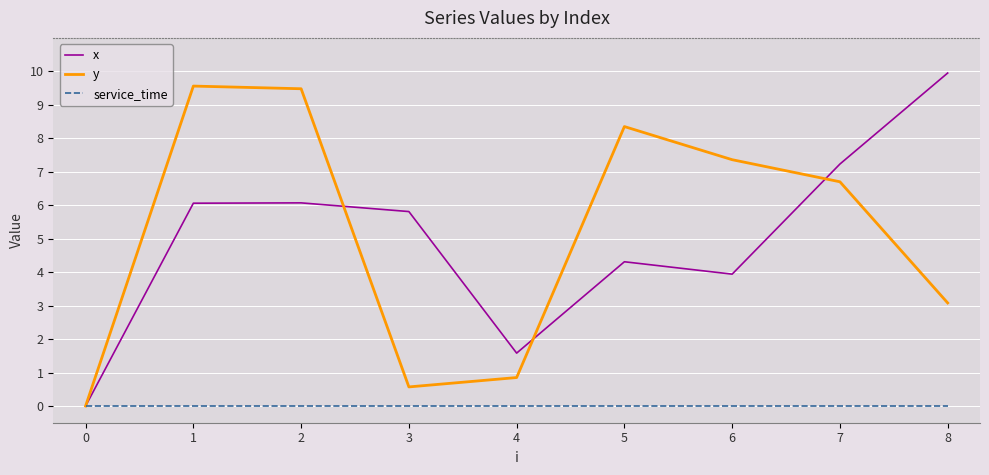

The x series shows 6.1 at 1. True or false?

True